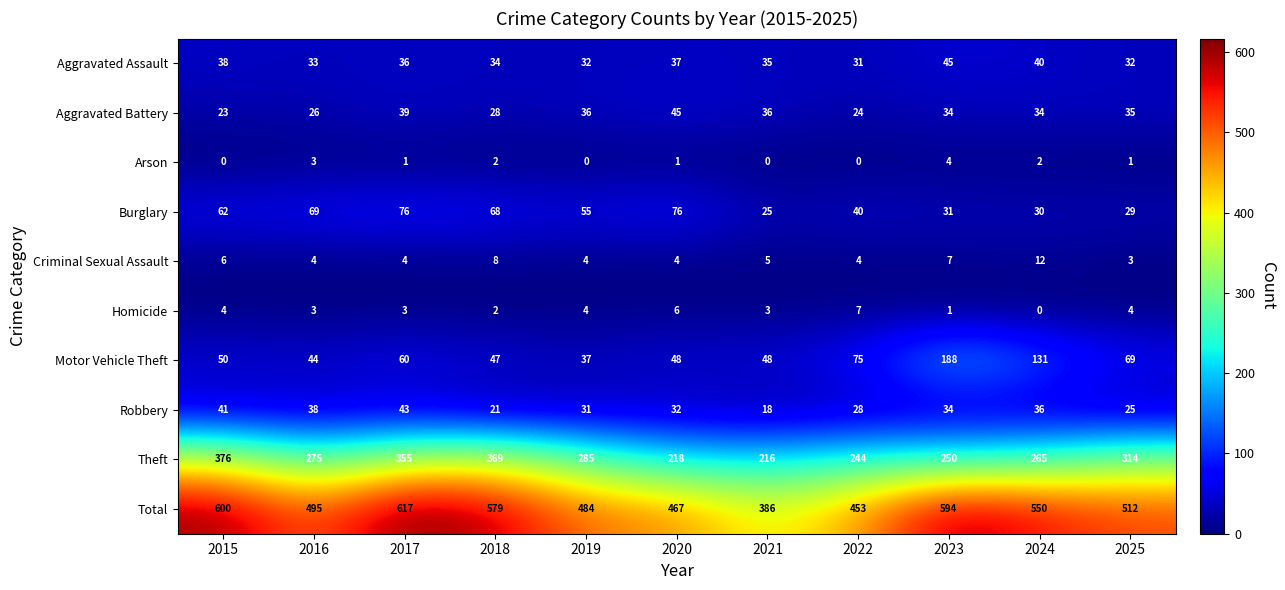

What is the difference between the highest and lowest values at 2020?

466